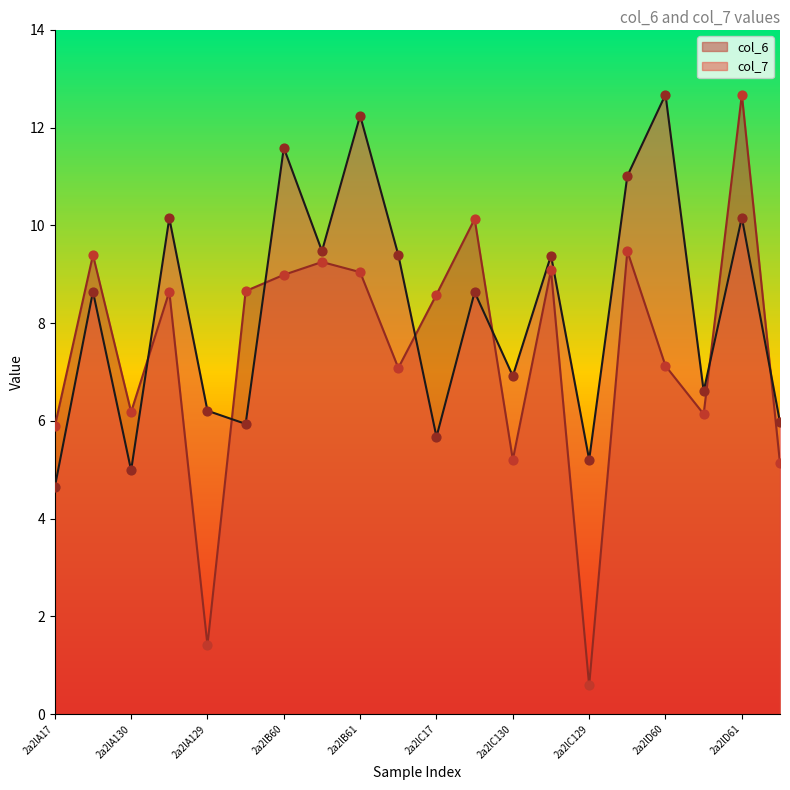

Which series has the widest spread of Y values?

col_6